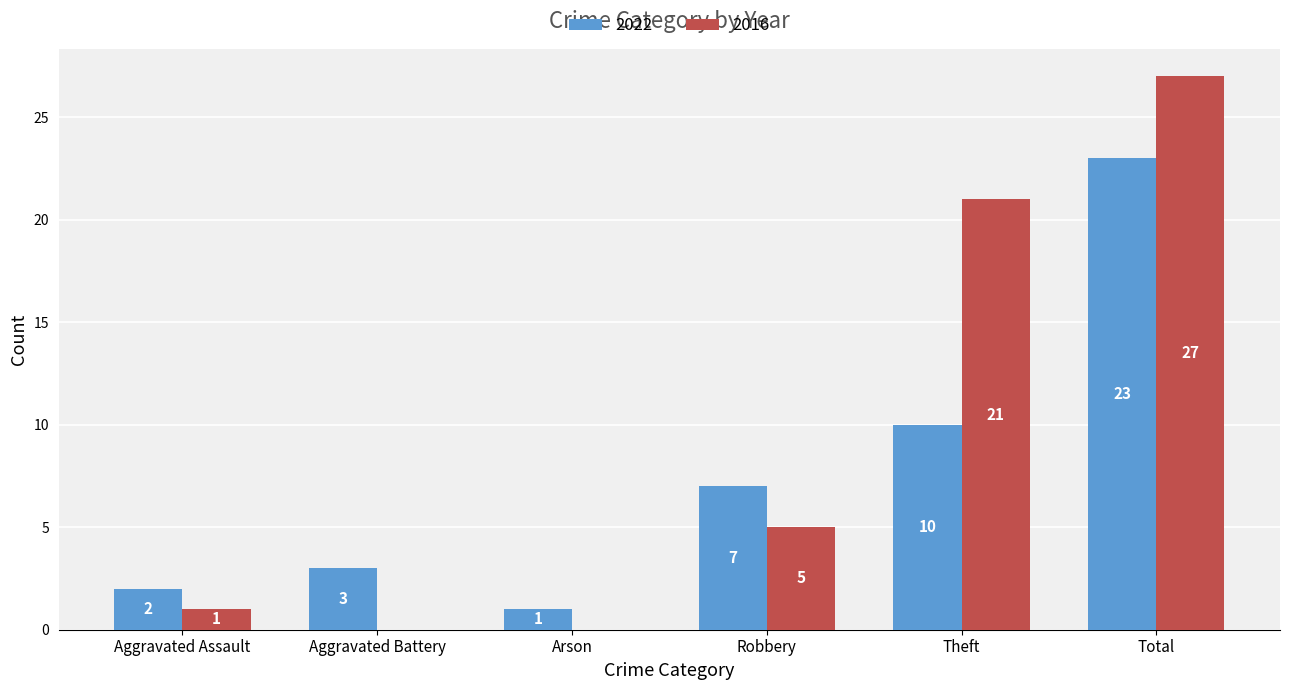

Count the number of data series in this chart.

2